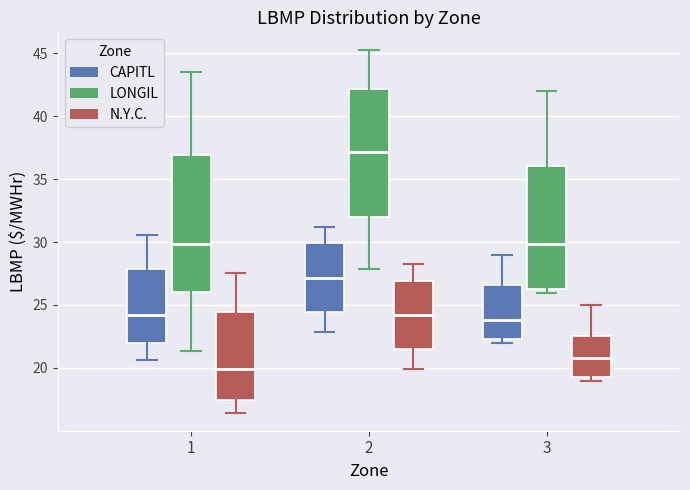

Which box is the tallest, from its lower edge to its upper edge?

1 (LONGIL)